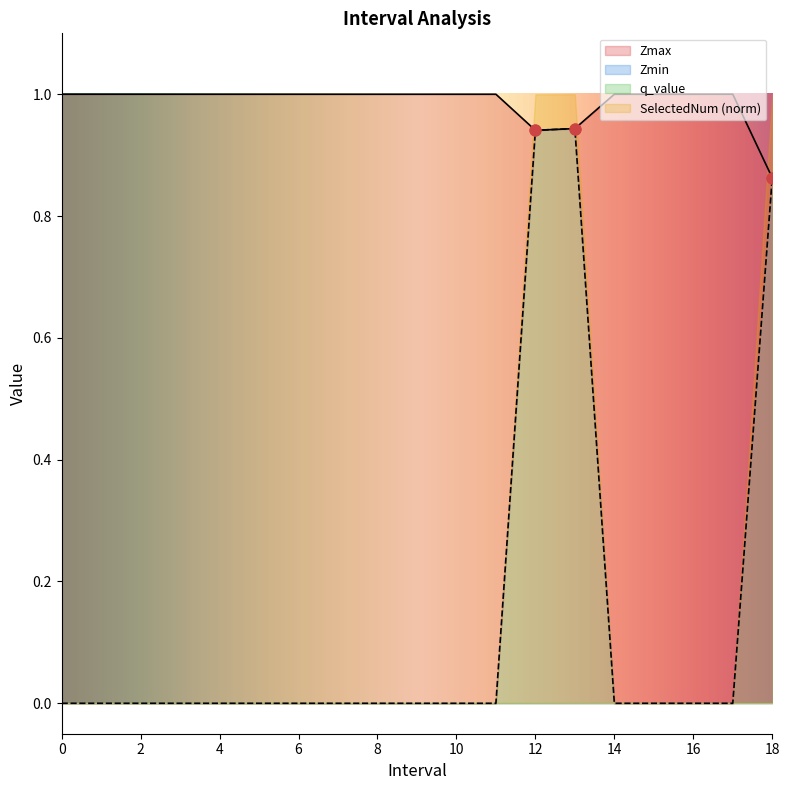

Which series has the largest total across all categories?

Zmax